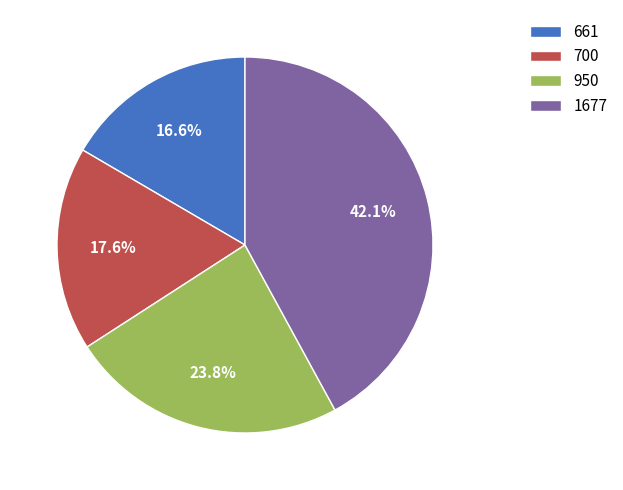

Approximately how many times larger is the value at 661 compared to 1677?

0.4